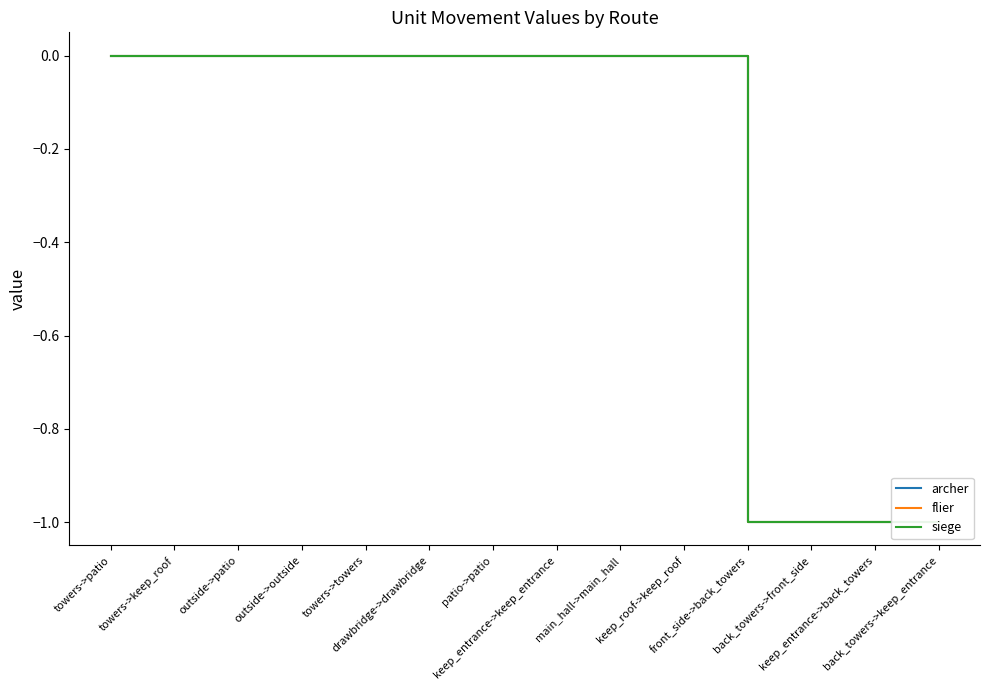

True or false: archer and siege cross at least once.

False